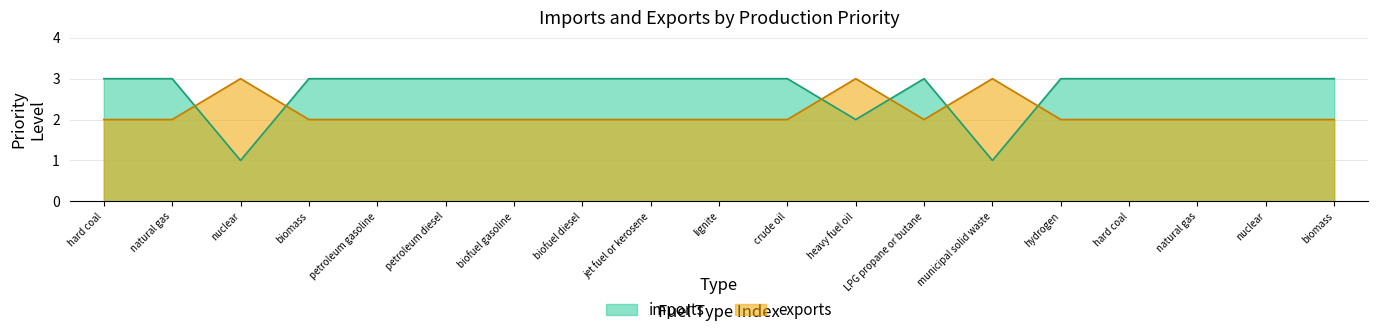

Which series ends up on top after the final intersection of imports and exports?

imports